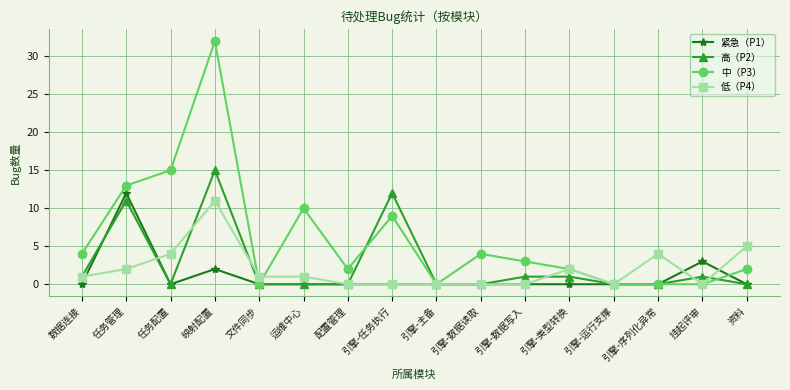

True or false: 高（P2） and 紧急（P1） cross at least once.

True